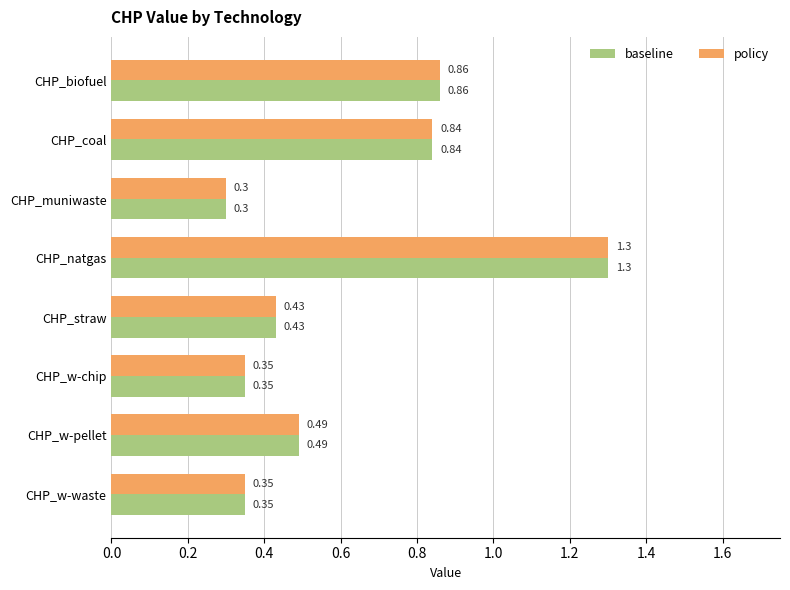

How many series are shown in this chart?

2